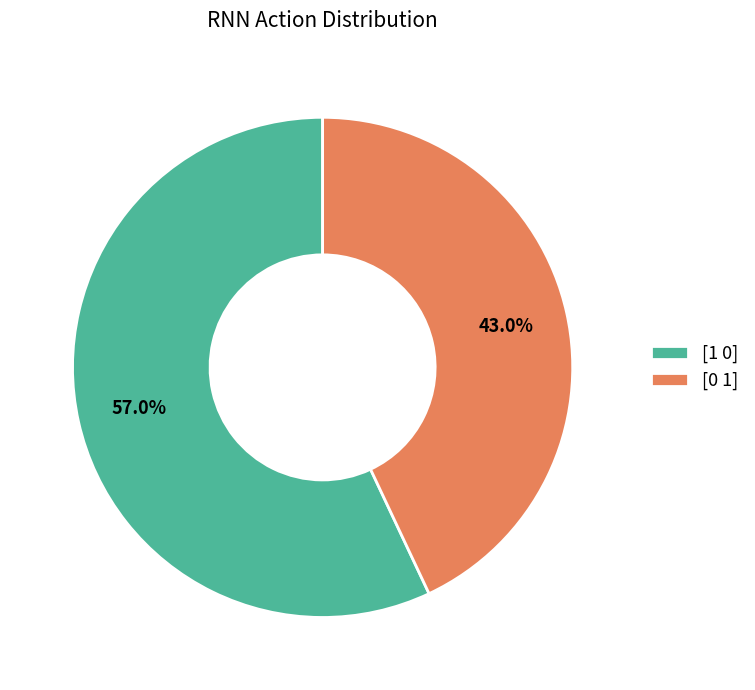

Count the number of slices in the pie.

2